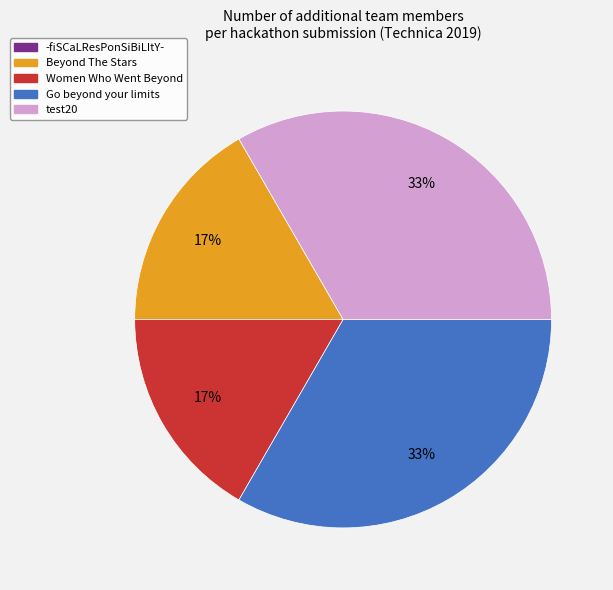

To the nearest percent, what percentage of the pie is test20?

33%